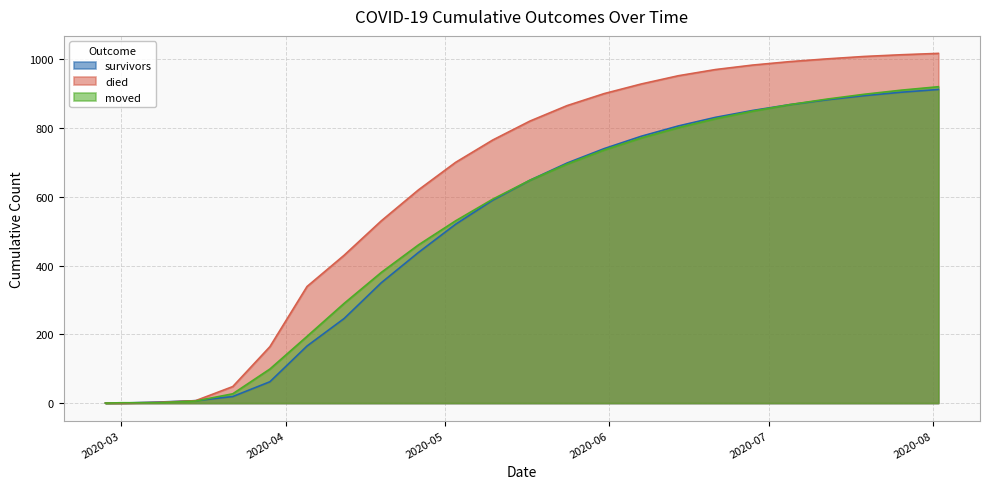

What is the label of the 22nd point from the left?

2020-07-19